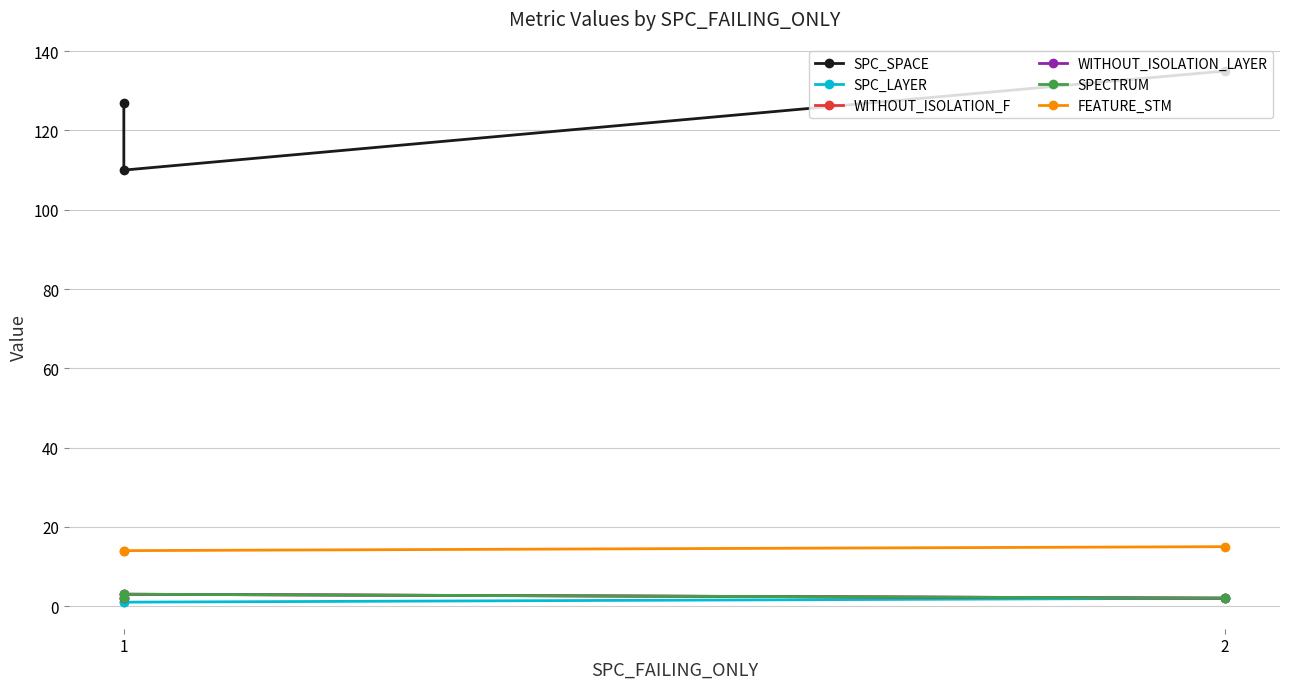

Where is SPC_SPACE nearest to the value 122?

1